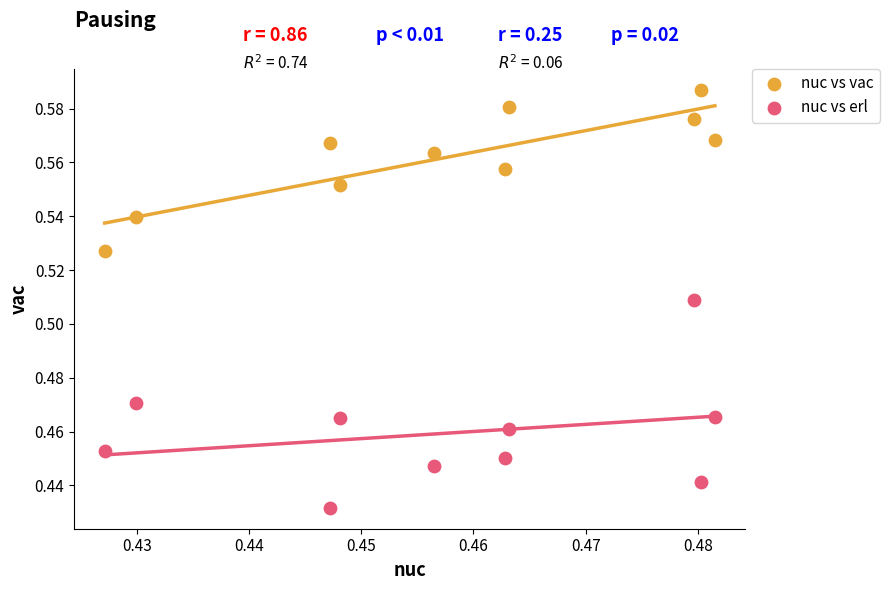

Which series reaches the minimum Y coordinate?

nuc vs erl